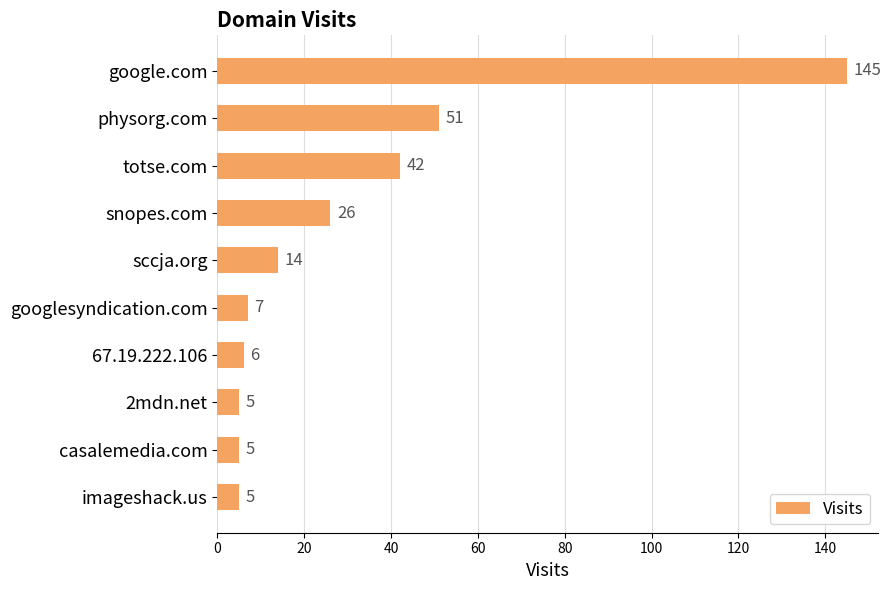

How many bars are there in total?

10